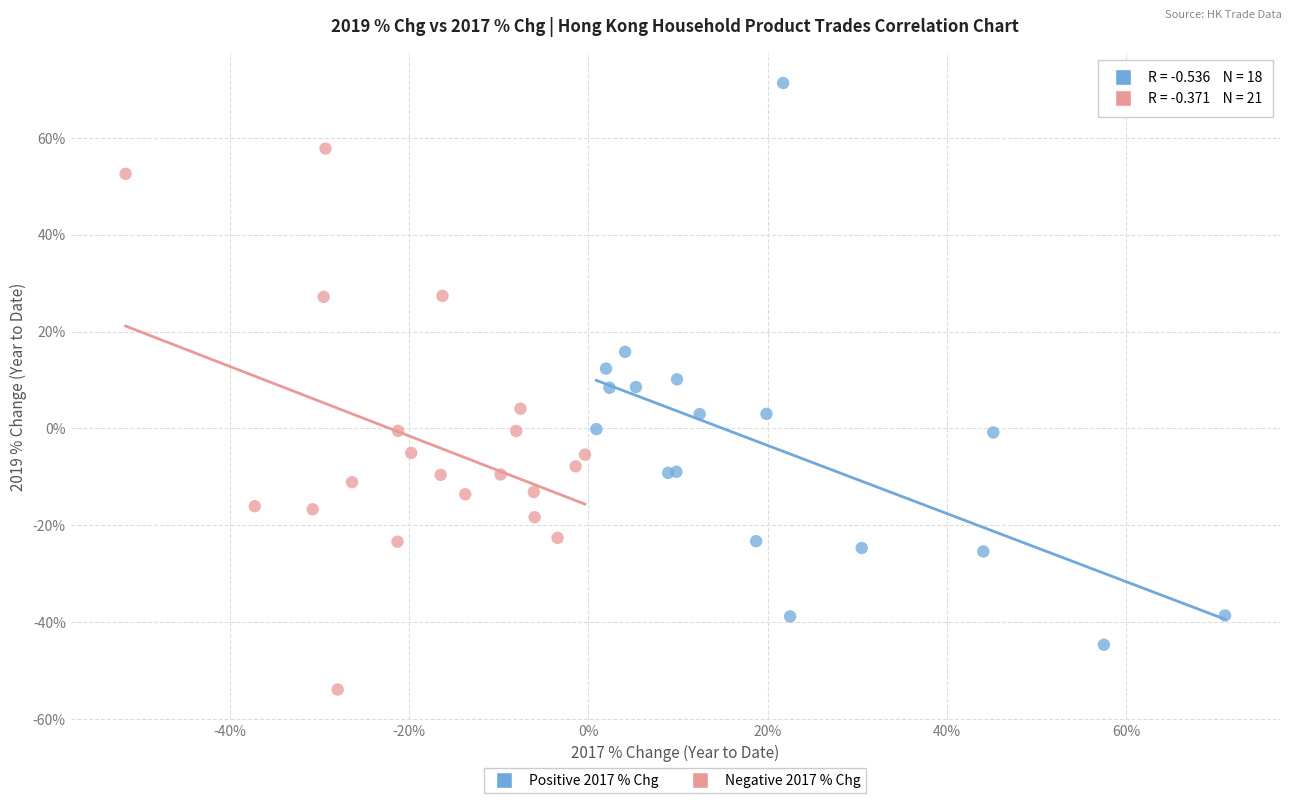

Which series reaches the minimum Y coordinate?

Negative 2017 % Chg